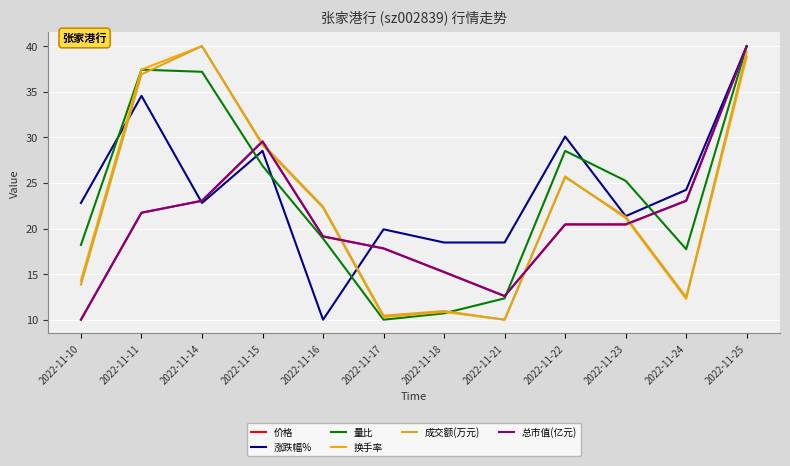

Which series ends up on top after the final intersection of 量比 and 换手率?

量比